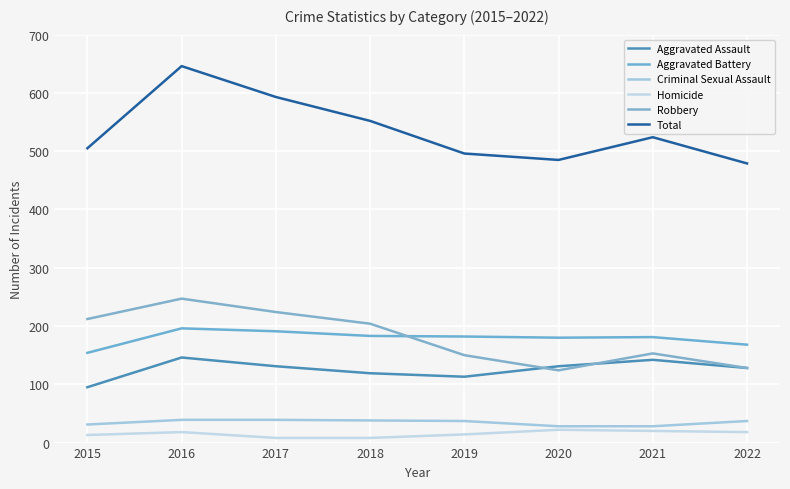

True or false: Criminal Sexual Assault has more than 0 interior local peaks.

False